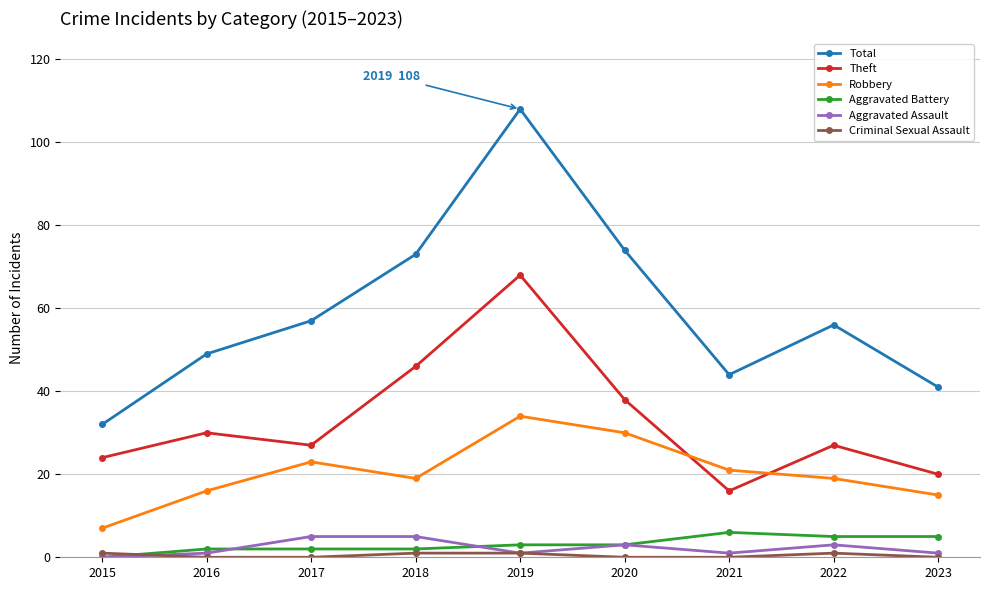

How many lines are shown in the chart?

6